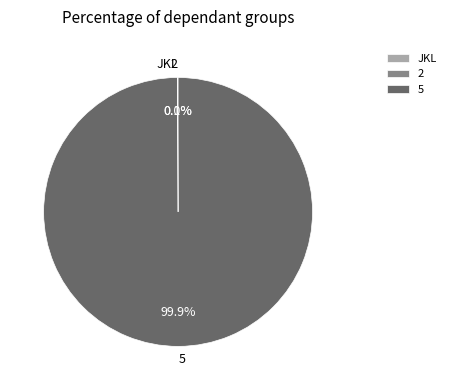

What percentage is NOT represented by 5?

0.1%